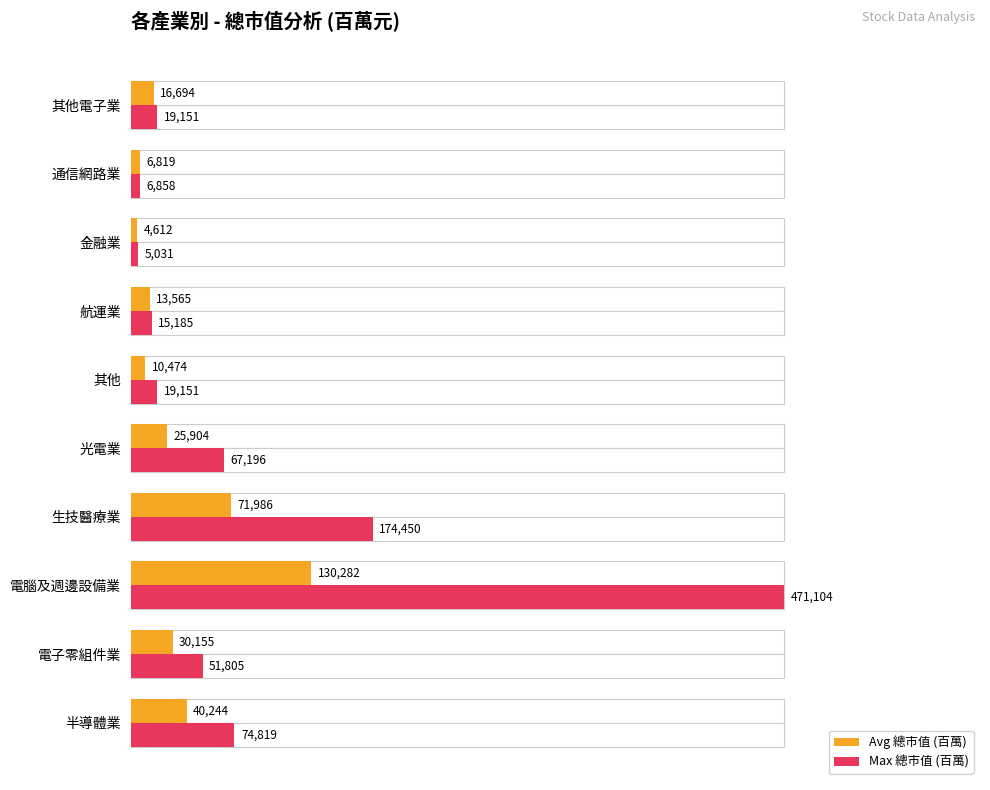

List the series in order of their peak value, lowest first.

Avg 總市值 (百萬), Max 總市值 (百萬)